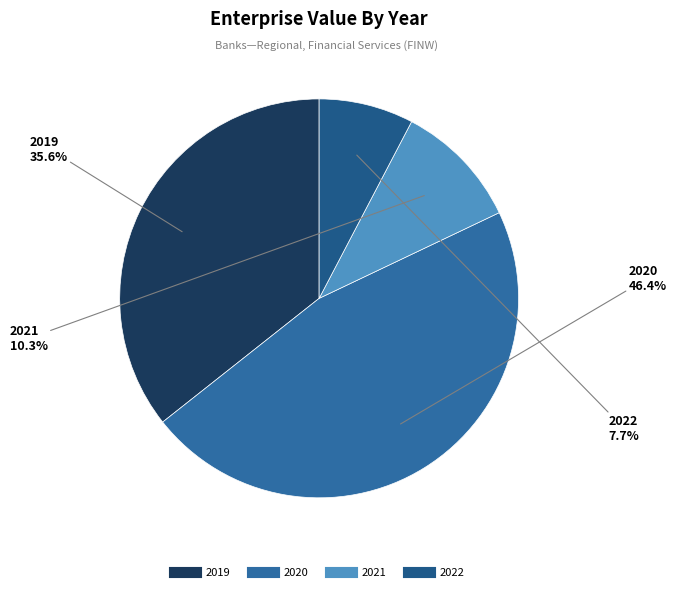

What percentage is the 2020 slice, to the nearest percent?

46%